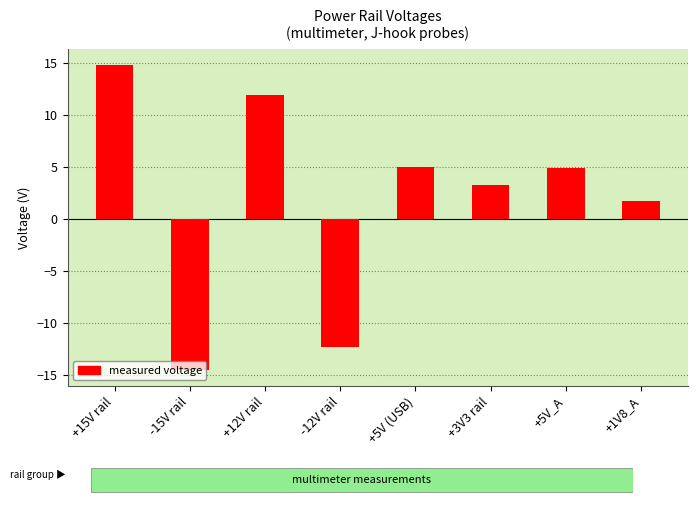

How many values are below zero?

2